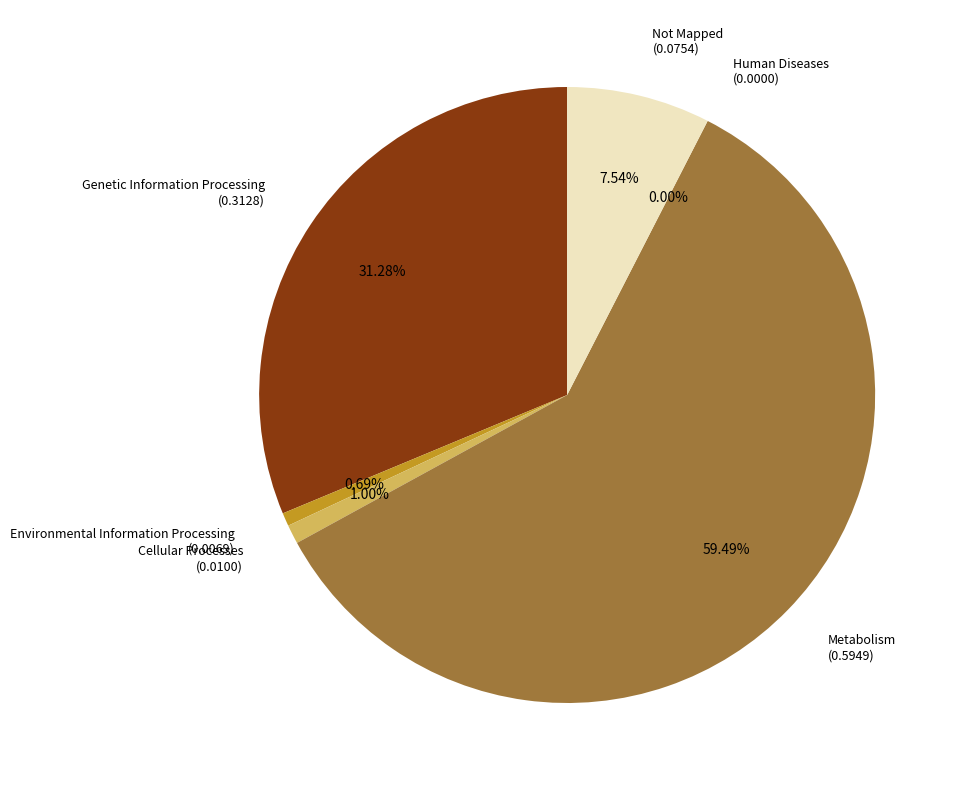

Combined, do Genetic Information Processing and Environmental Information Processing account for over 50%?

No